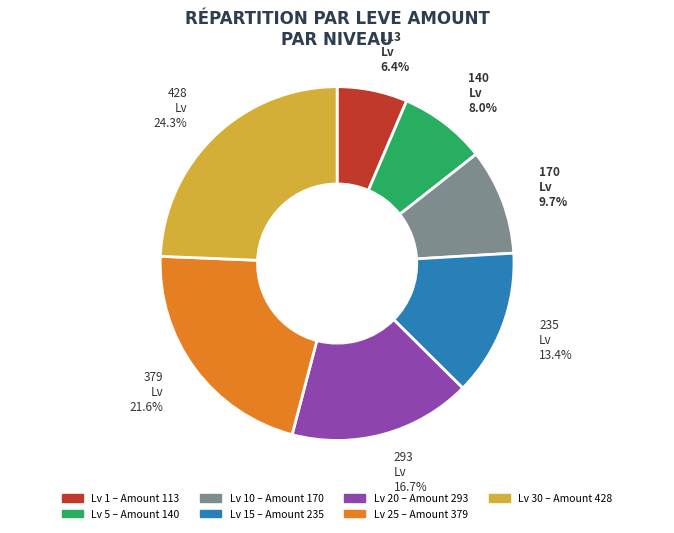

Is there a majority slice in this chart?

No